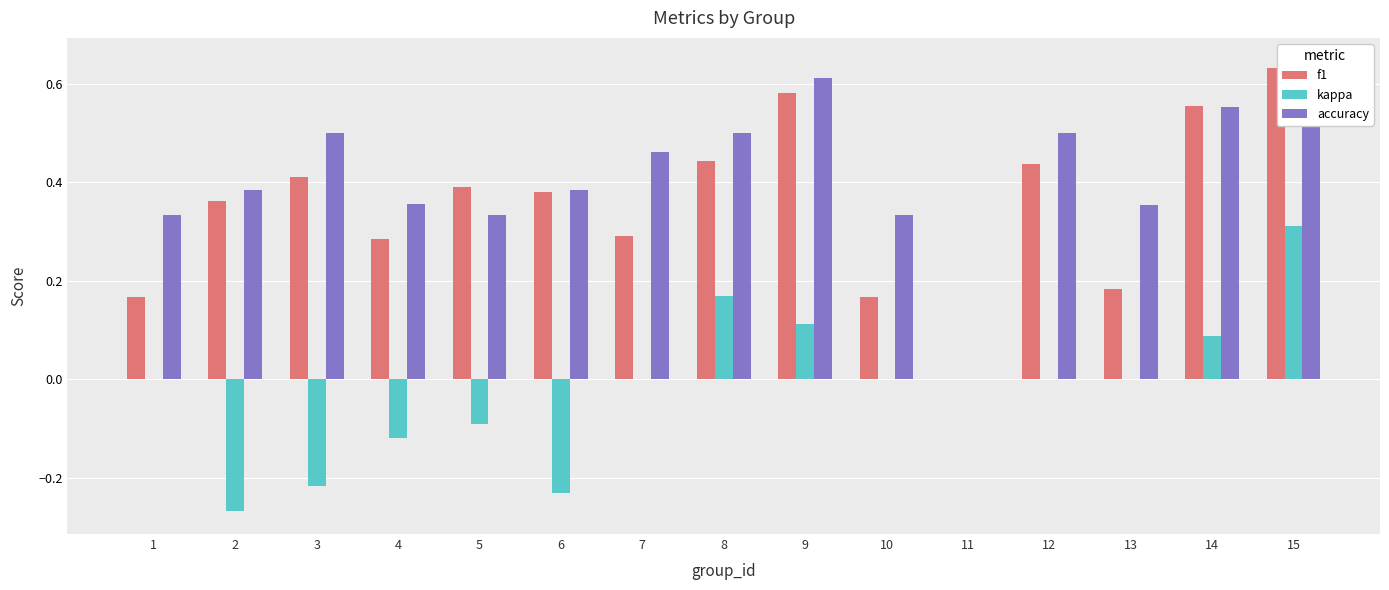

Reading right to left, transcribe all the data shown in this chart.

f1: 15=0.6	14=0.6	13=0.2	12=0.4	11=0.0	10=0.2	9=0.6	8=0.4	7=0.3	6=0.4	5=0.4	4=0.3	3=0.4	2=0.4	1=0.2
kappa: 15=0.3	14=0.1	13=0.0	12=0.0	11=0.0	10=0.0	9=0.1	8=0.2	7=0.0	6=-0.2	5=-0.1	4=-0.1	3=-0.2	2=-0.3	1=0.0
accuracy: 15=0.6	14=0.6	13=0.4	12=0.5	11=0.0	10=0.3	9=0.6	8=0.5	7=0.5	6=0.4	5=0.3	4=0.4	3=0.5	2=0.4	1=0.3